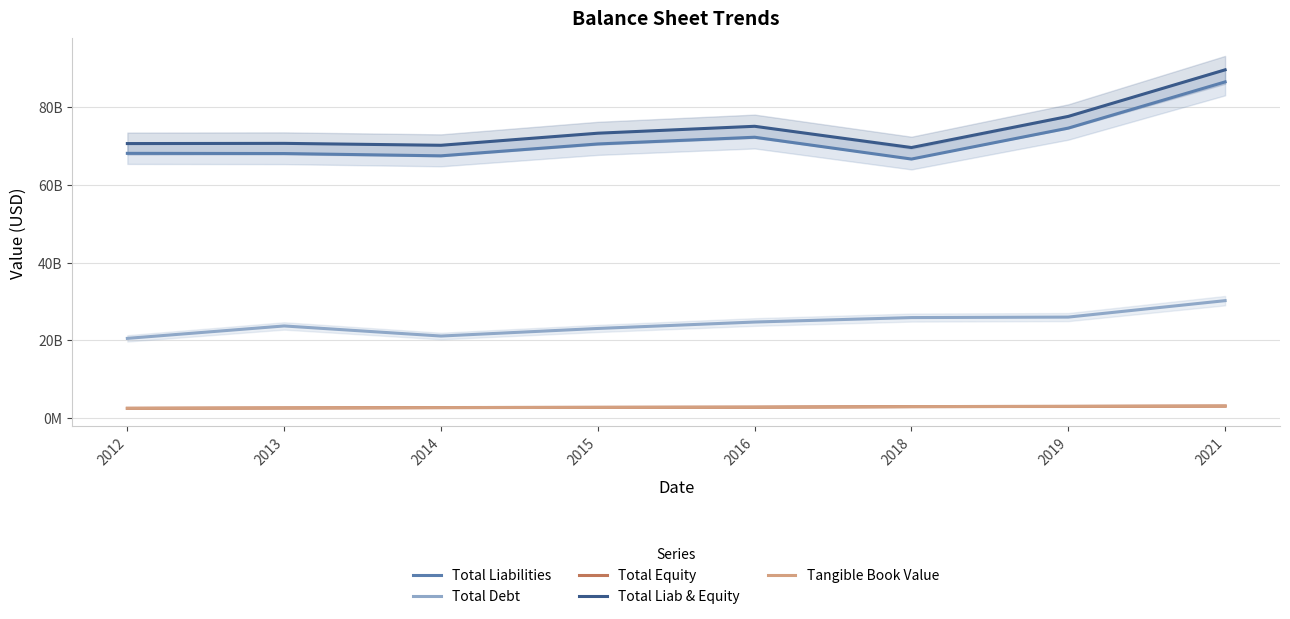

What is the difference between the Total Liab & Equity values at 2018 and 2012?

1020935490